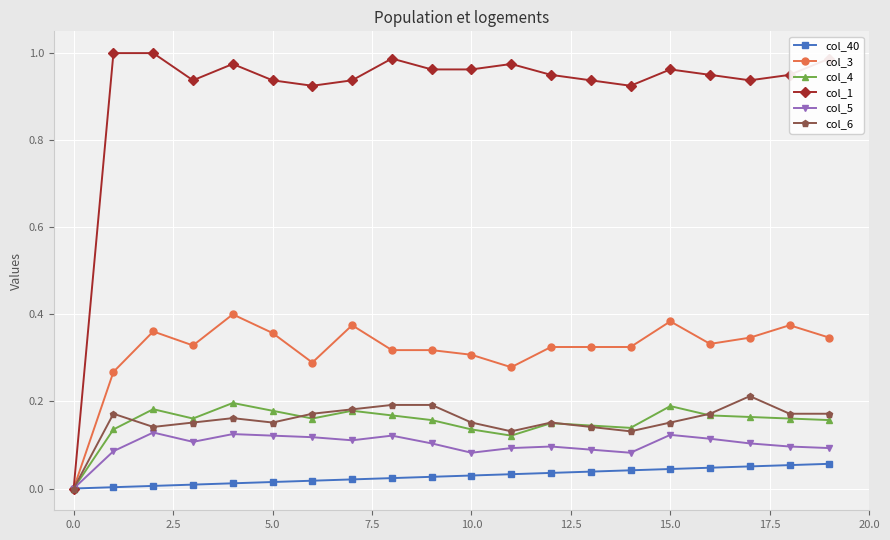

True or false: col_5 has more than 0 interior local peaks.

True